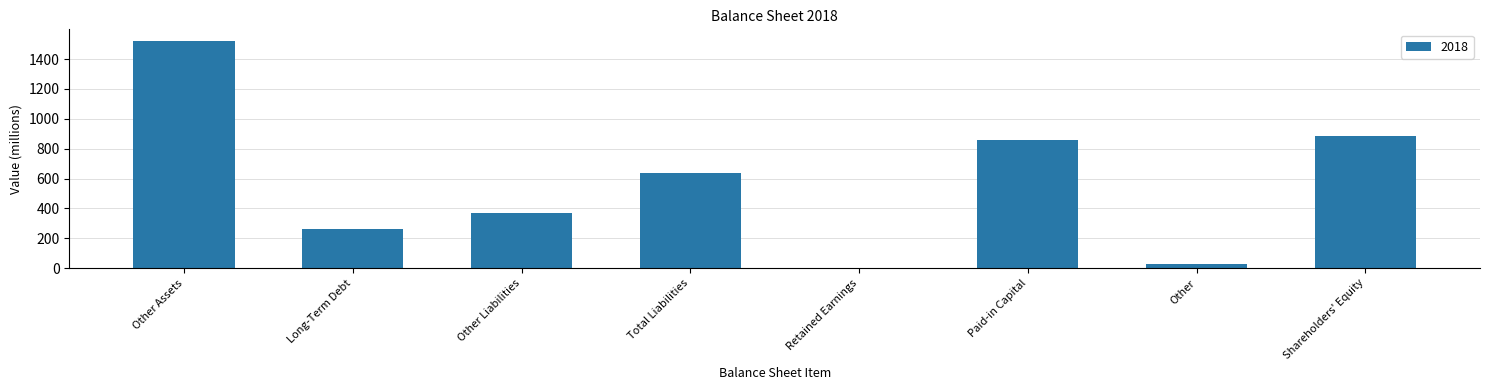

Are the bars grouped side by side (vs. stacked)?

No